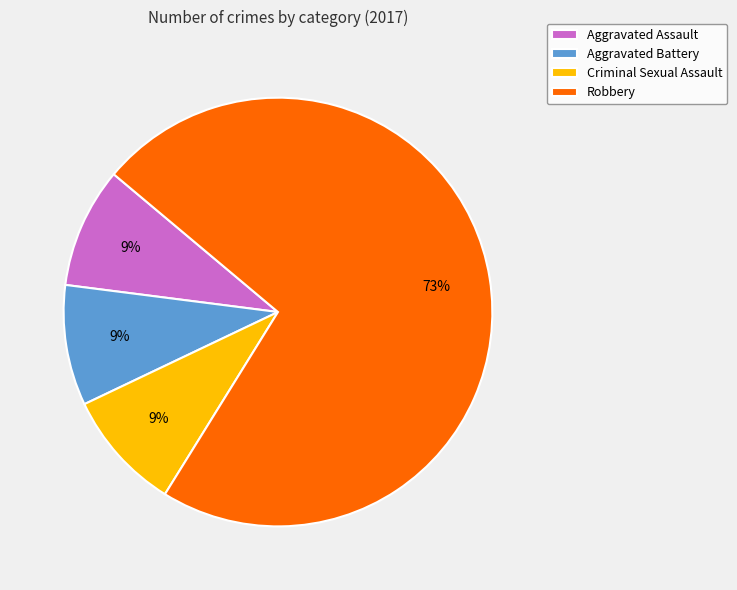

Is it true that Criminal Sexual Assault is 24% of the pie?

False